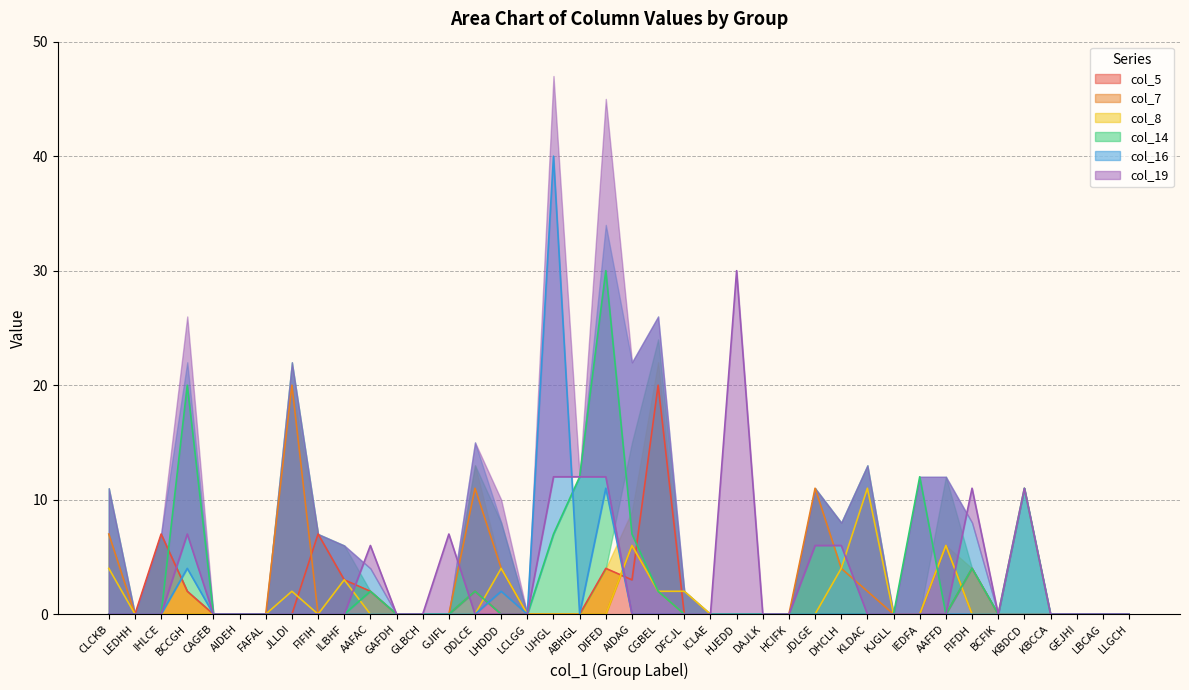

The col_5 series shows 7 at FIFIH. True or false?

True